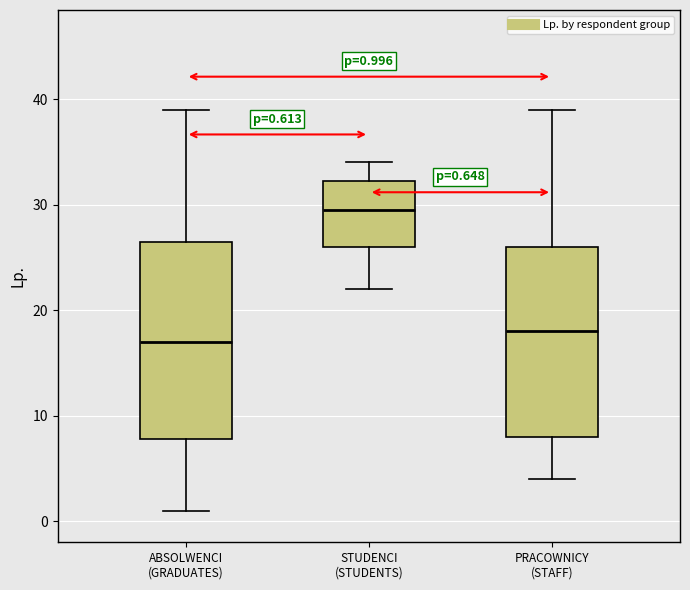

Which box's median line is the highest?

STUDENCI (STUDENTS)